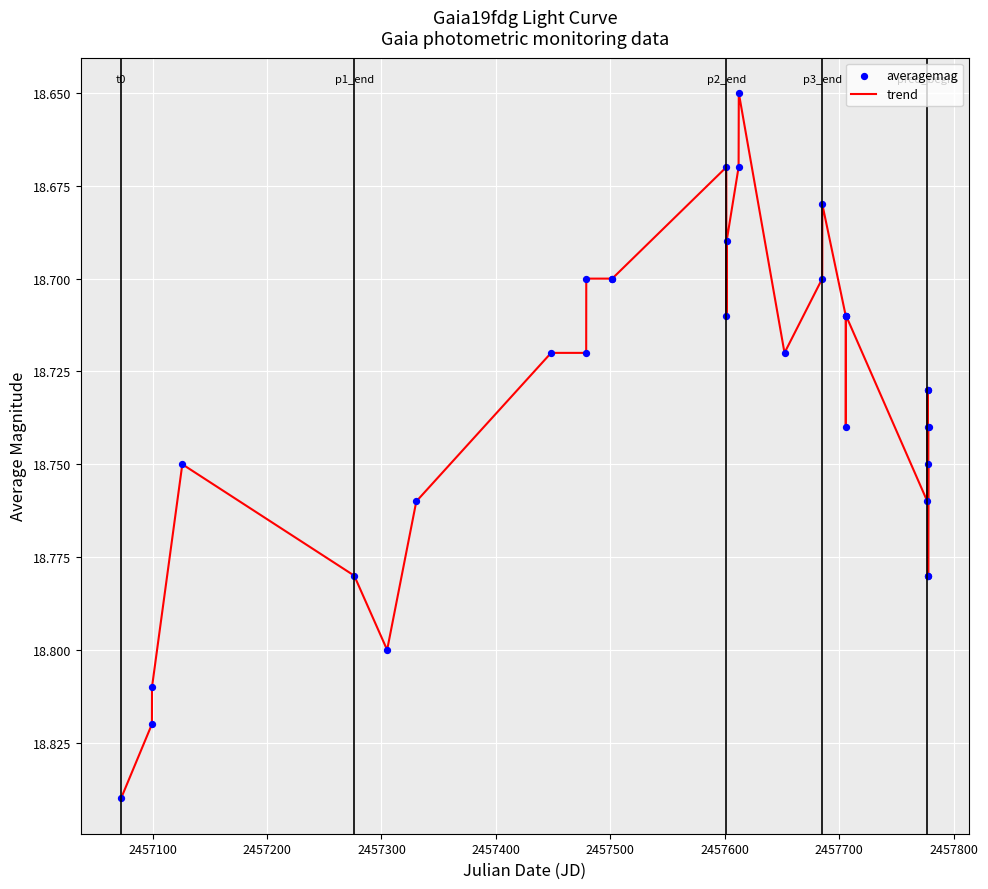

How many lines are shown in the chart?

1